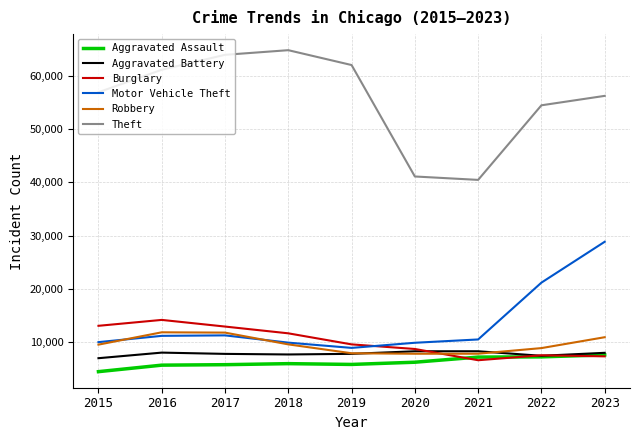

What is the average value of the Aggravated Assault series?

6207